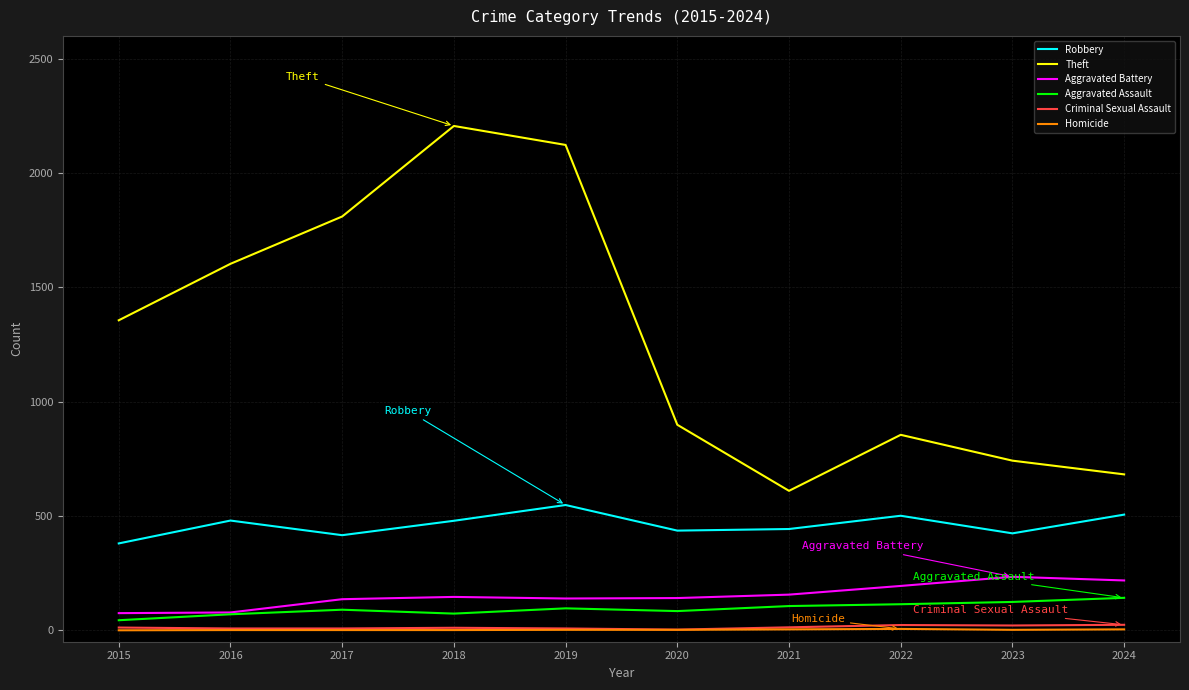

Which series has the largest total across all categories?

Theft